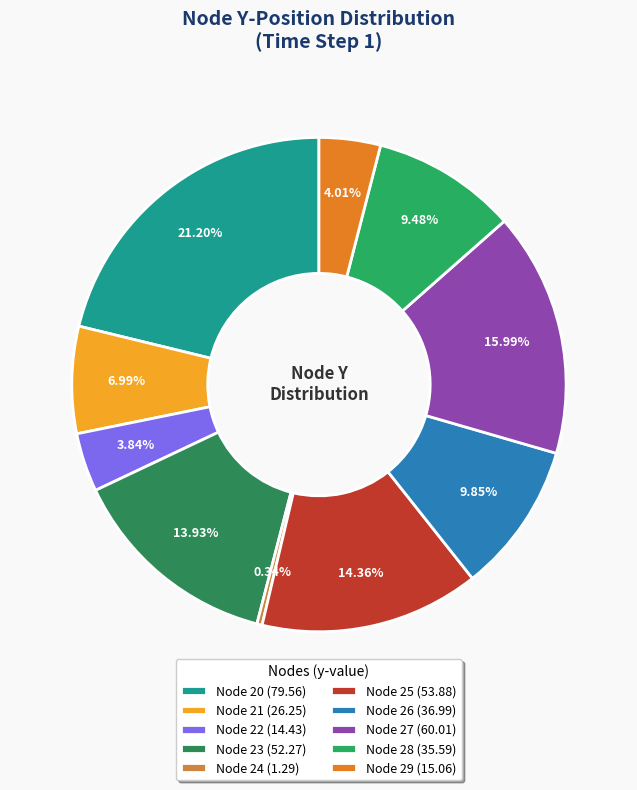

To the nearest percent, what percentage of the pie is Node 23?

14%